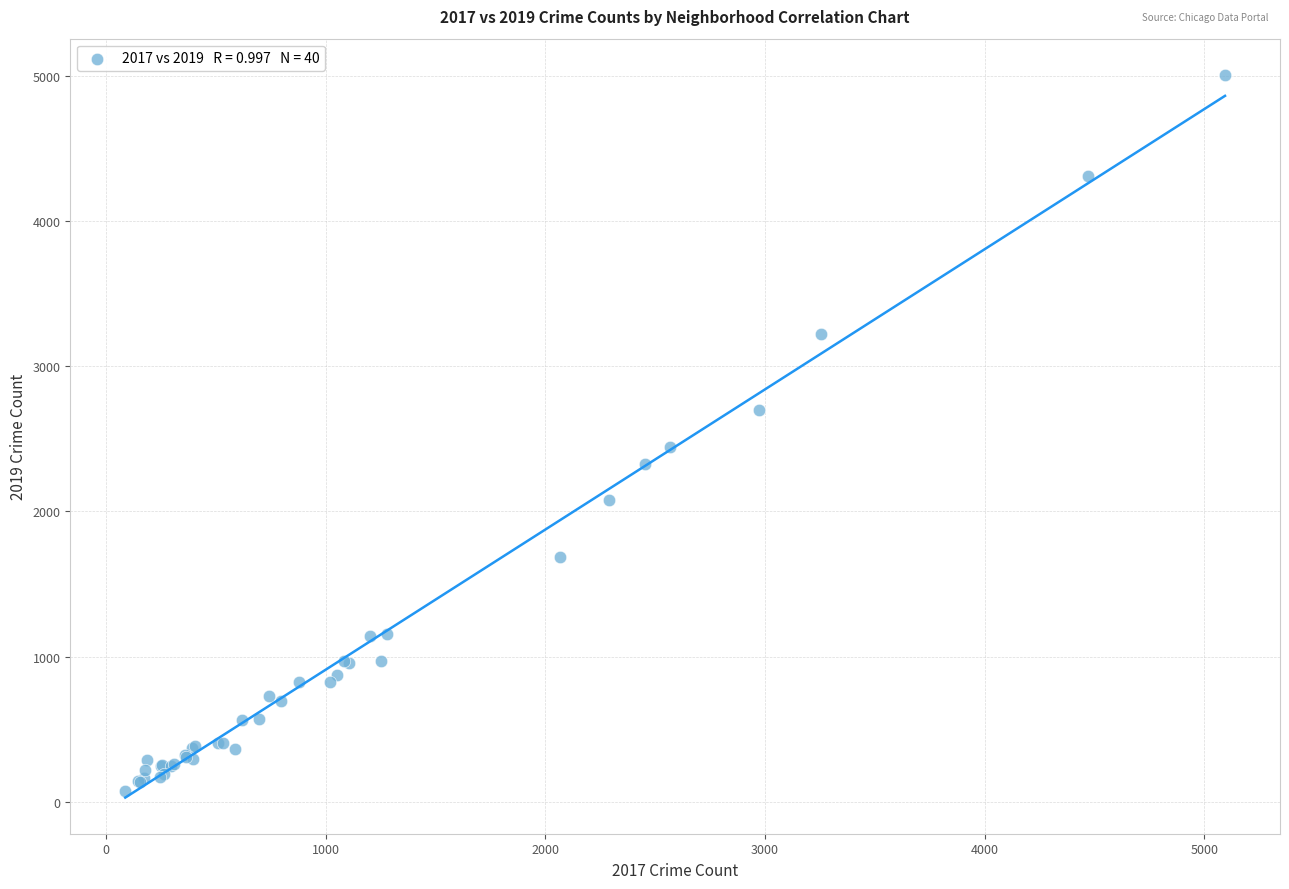

What Y value in the scatter plot is closest to 2542?

2441